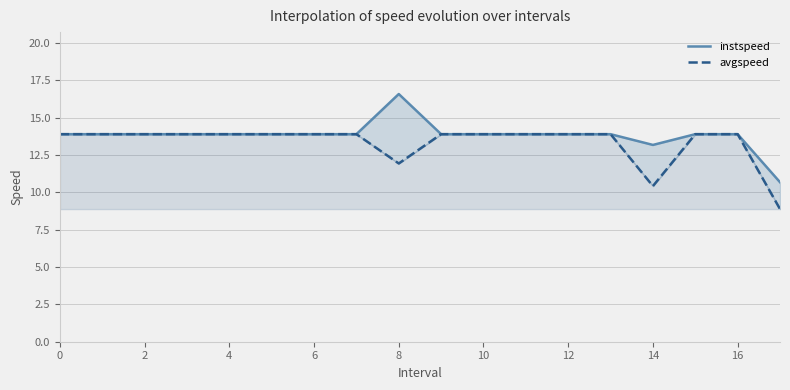

Is the value of instspeed at 16 greater than the value of avgspeed at 15?

Yes